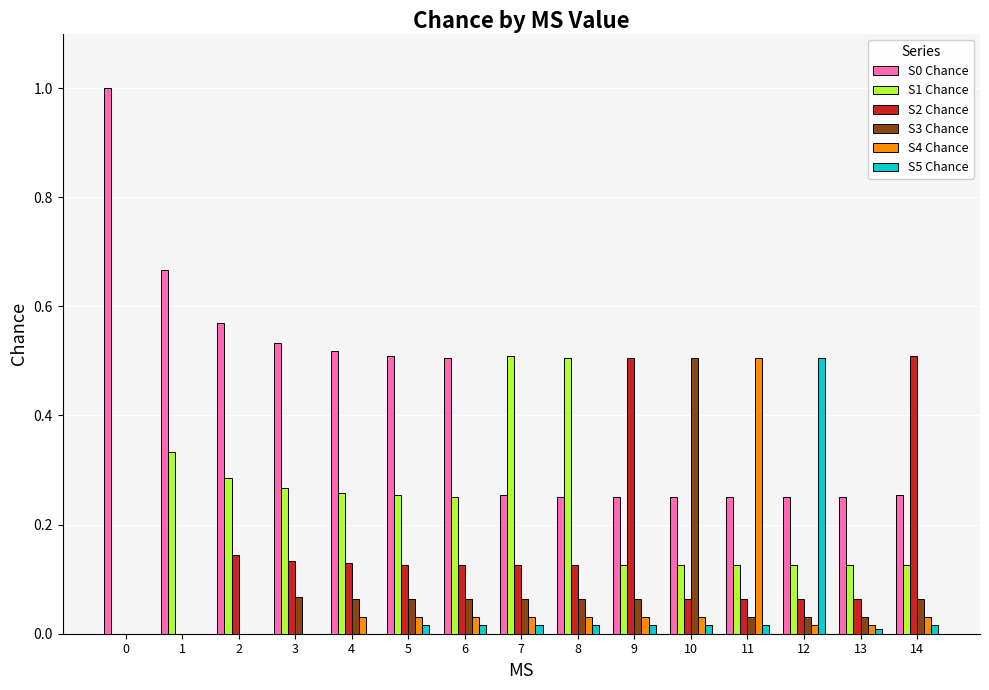

What is the sum of all S2 Chance values?

2.2